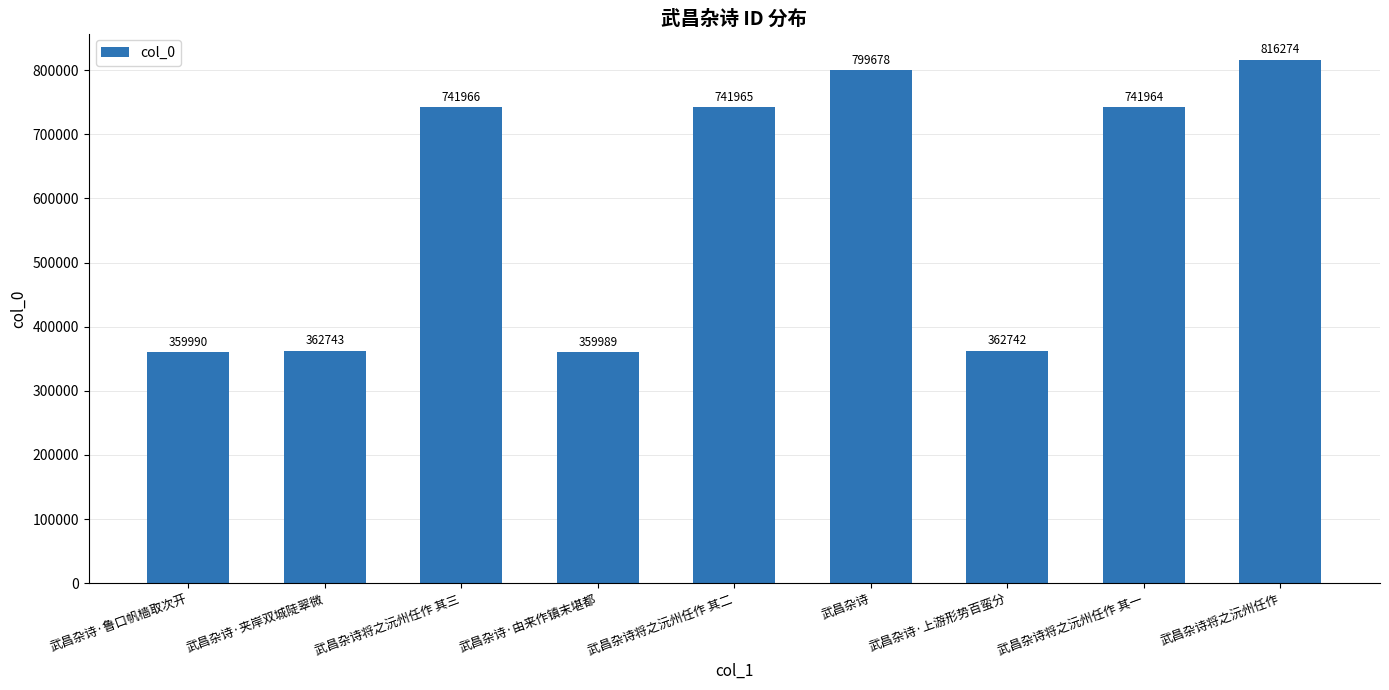

Between 武昌杂诗·夹岸双城陡翠微 and 武昌杂诗将之沅州任作 其一, which is larger?

武昌杂诗将之沅州任作 其一